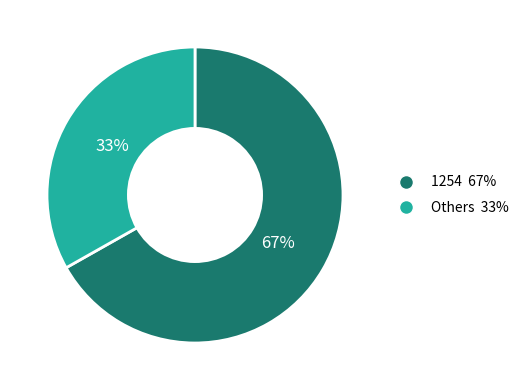

Is it true that Others 33% is 43% of the pie?

False